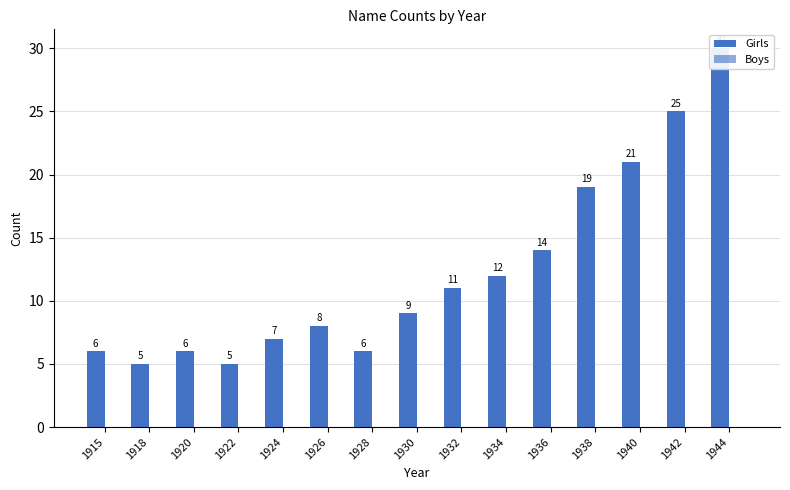

Does the chart contain stacked bars?

No